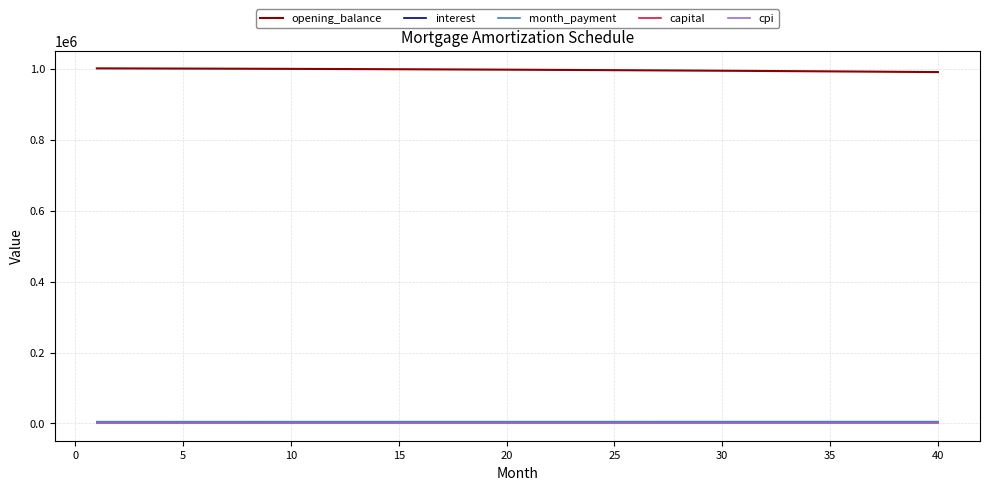

What are all the series names shown in the legend?

opening_balance, interest, month_payment, capital, cpi